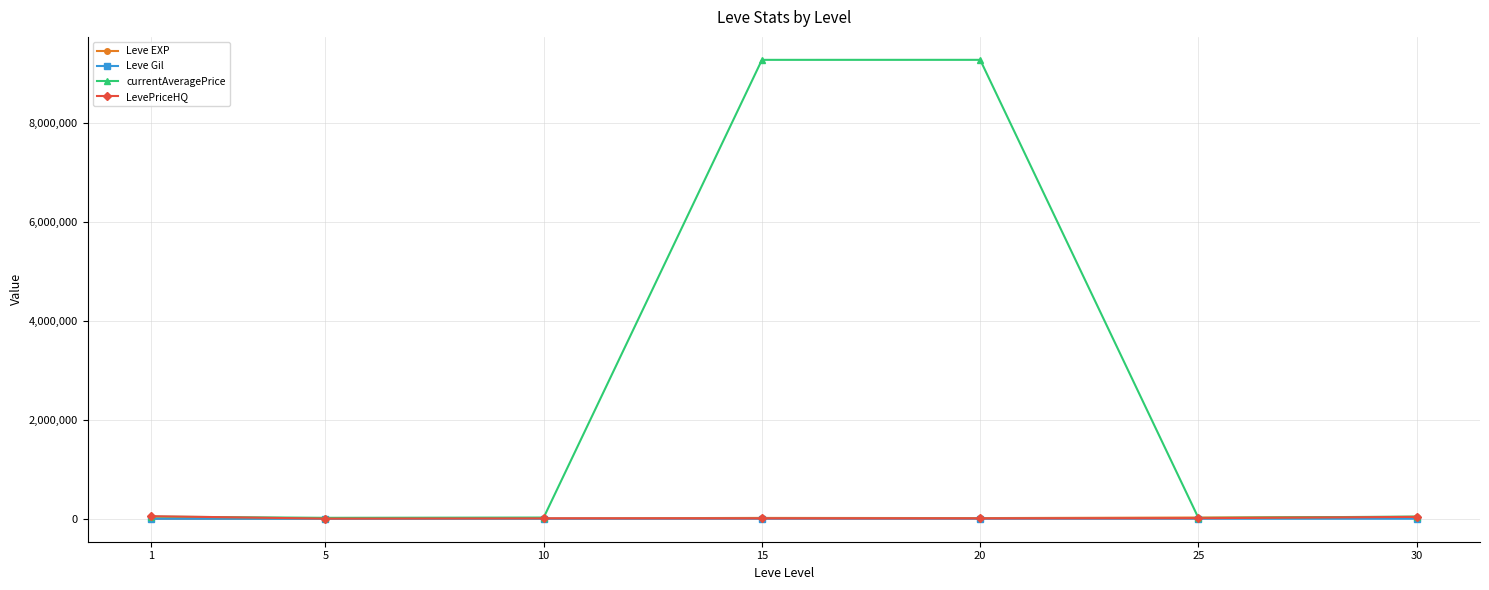

How many data points in currentAveragePrice are less than 43386?

3